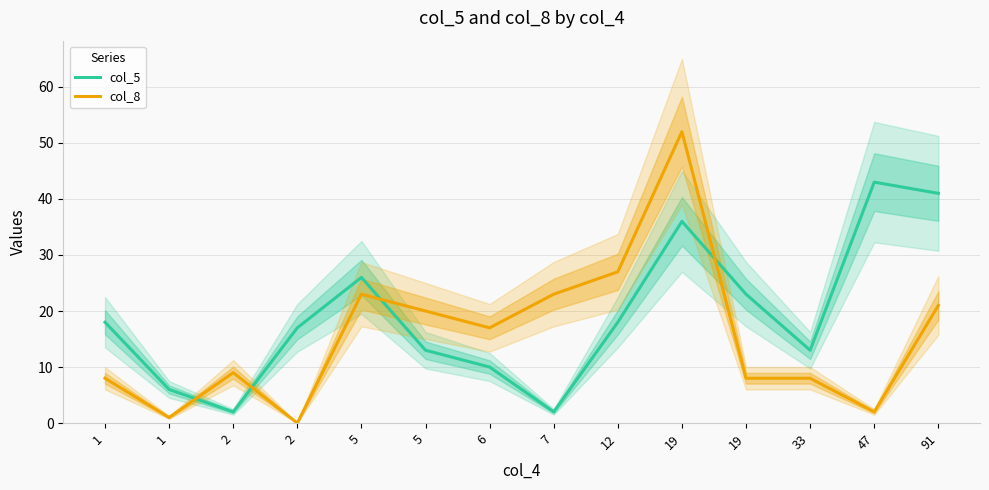

At how many categories does at least one series exceed 34?

3